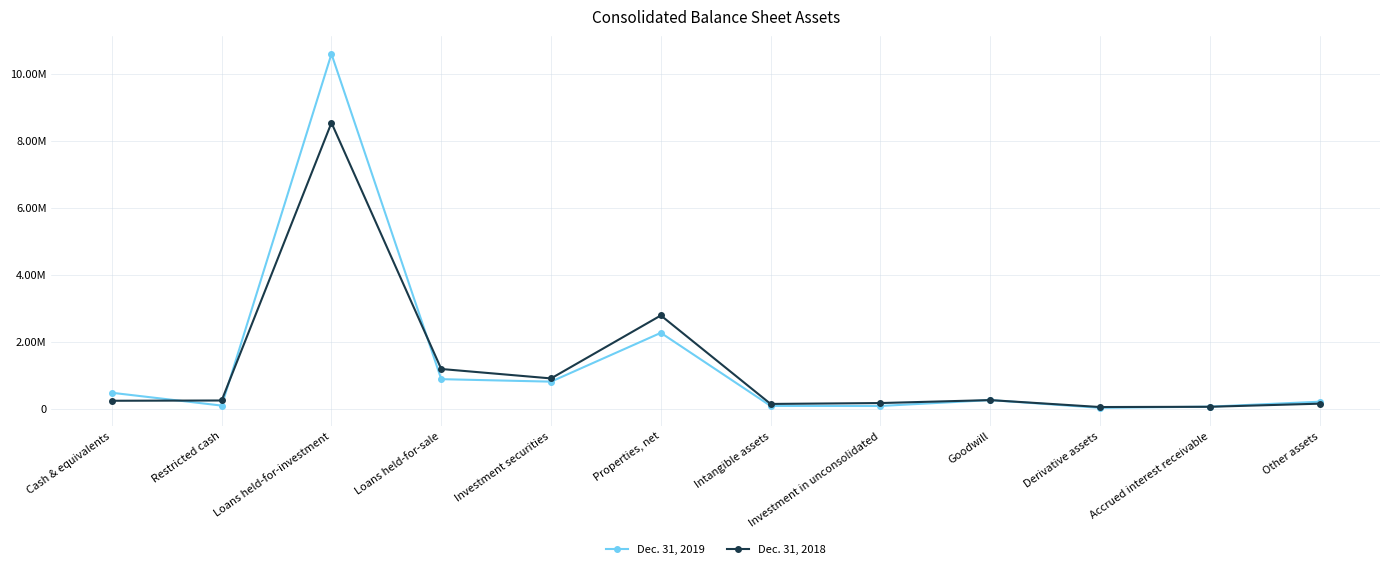

Where do Dec. 31, 2018 and Dec. 31, 2019 first cross each other?

Cash & equivalents and Restricted cash